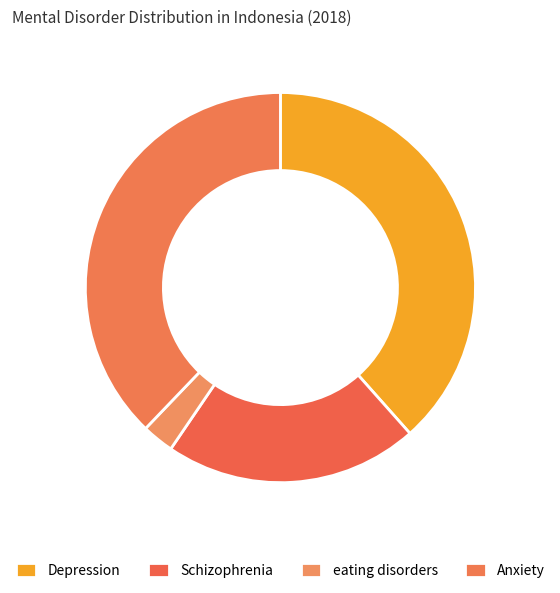

Count the number of slices in the pie.

4